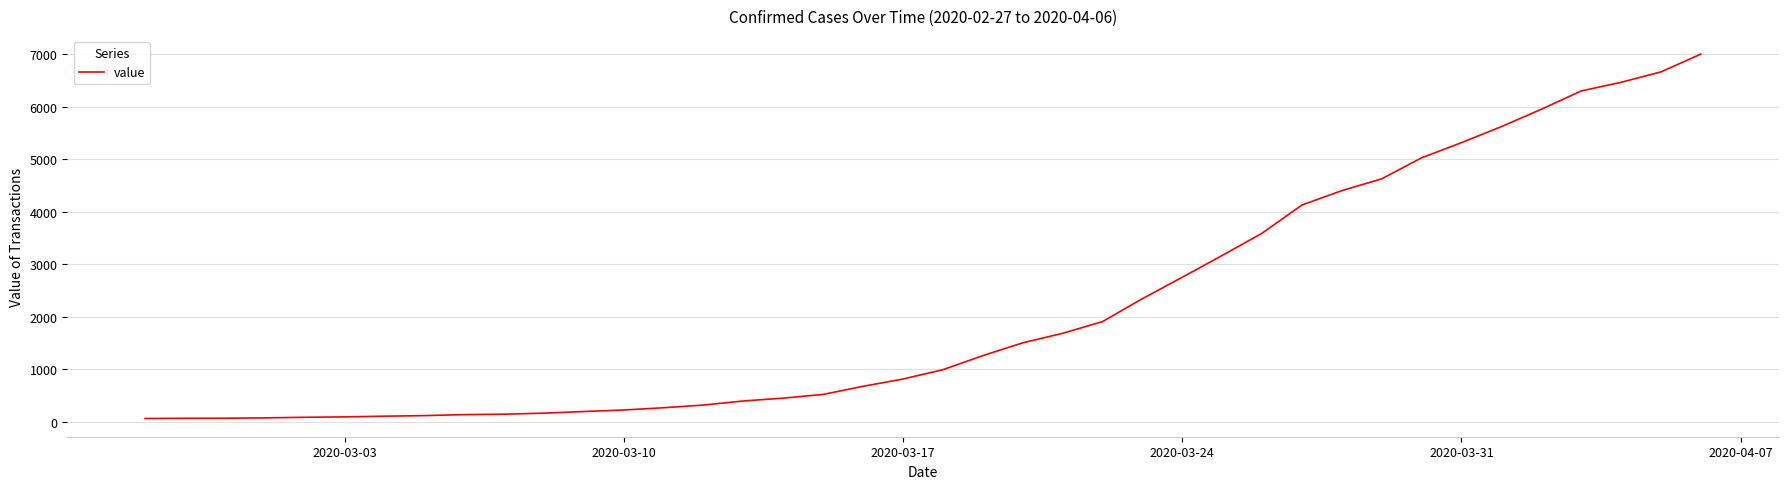

What is the difference between the maximum and minimum values?

6939